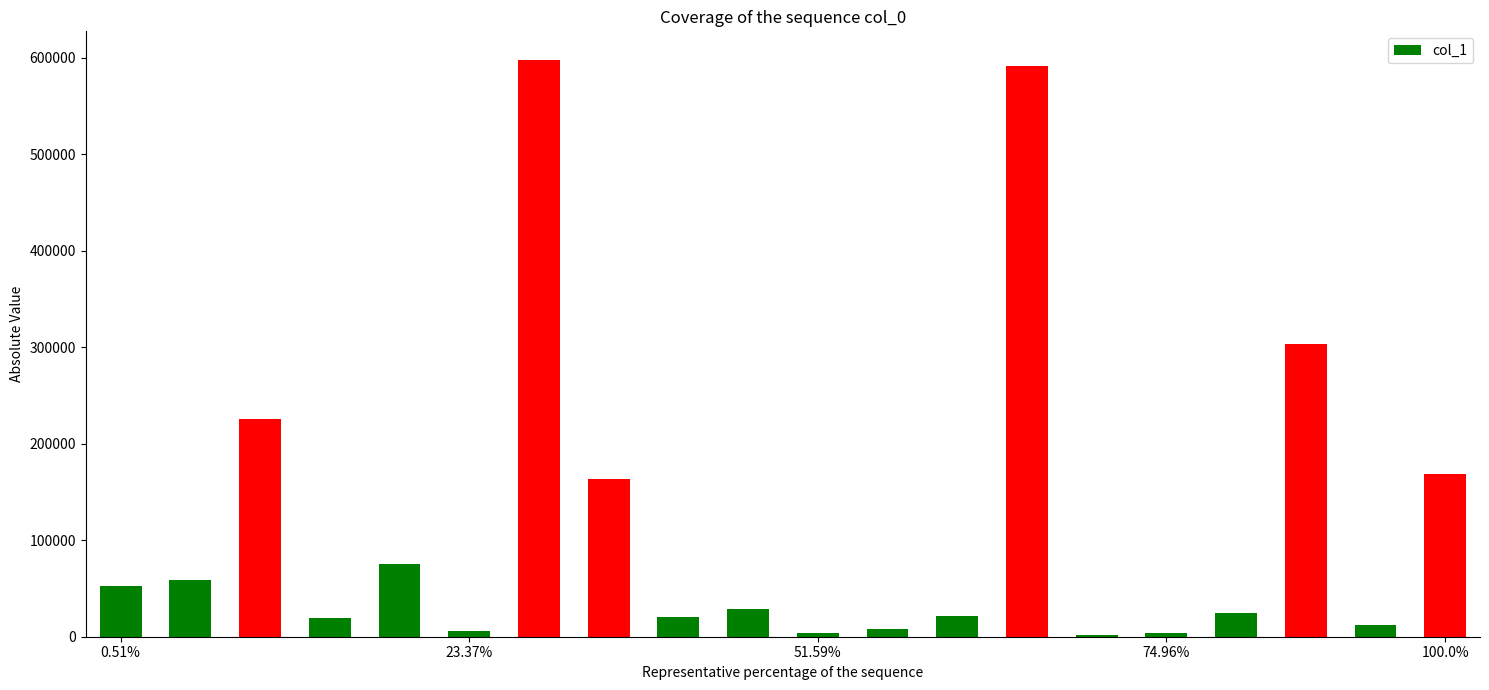

What is the difference between the second highest and second lowest values?

587372